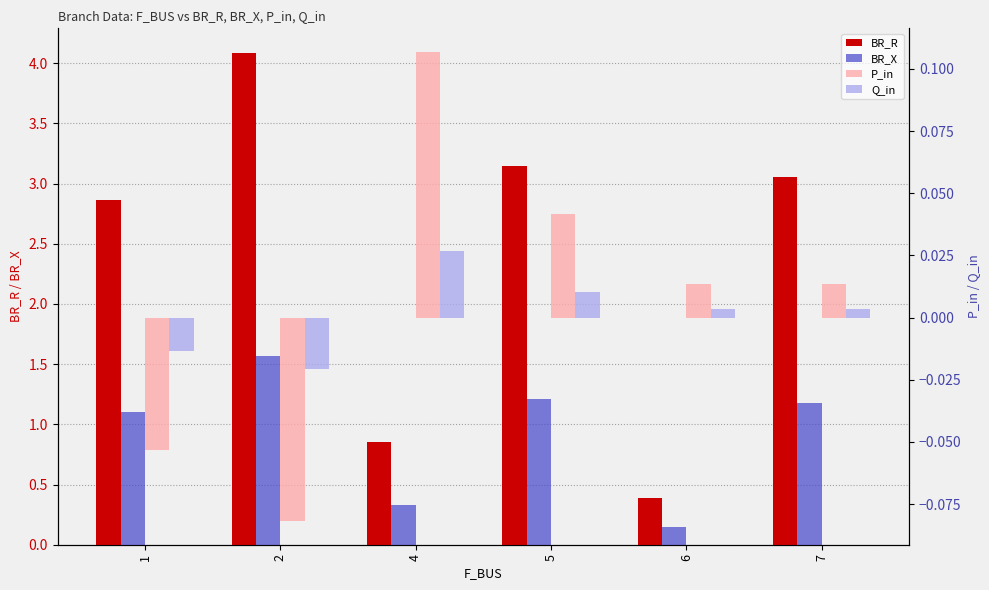

The value of P_in at 6 is 0.0. True or false?

True